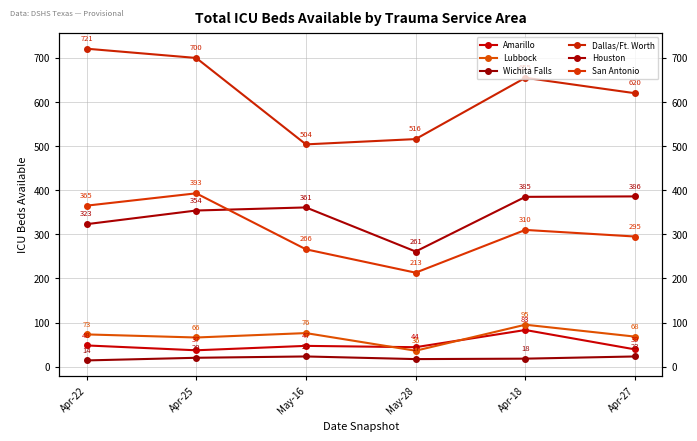

True or false: Wichita Falls and Lubbock intersect in this chart.

False